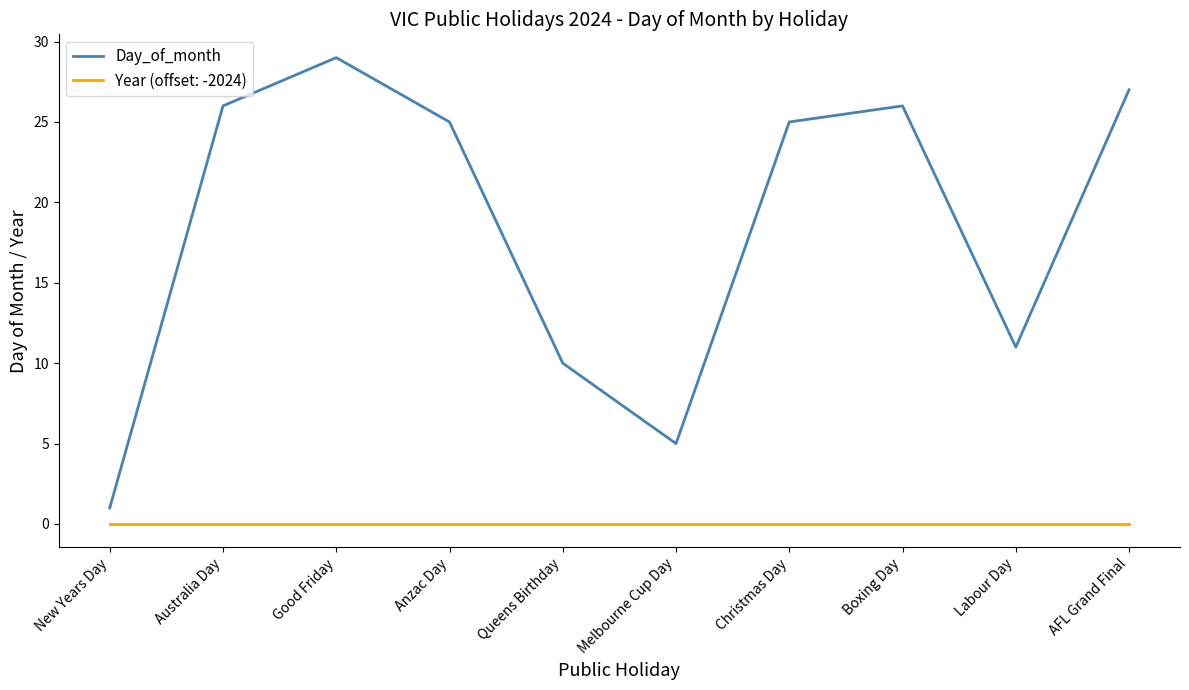

The value of Day_of_month at Christmas Day is 39. True or false?

False